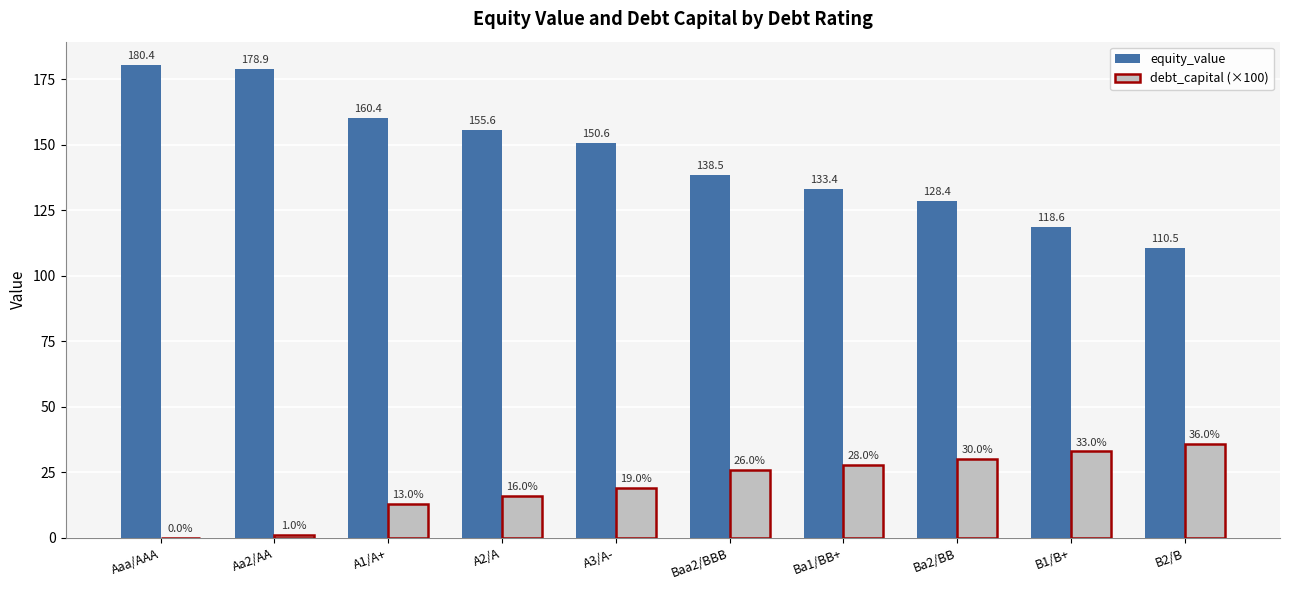

Which series changed the most between Baa2/BBB and B2/B?

equity_value